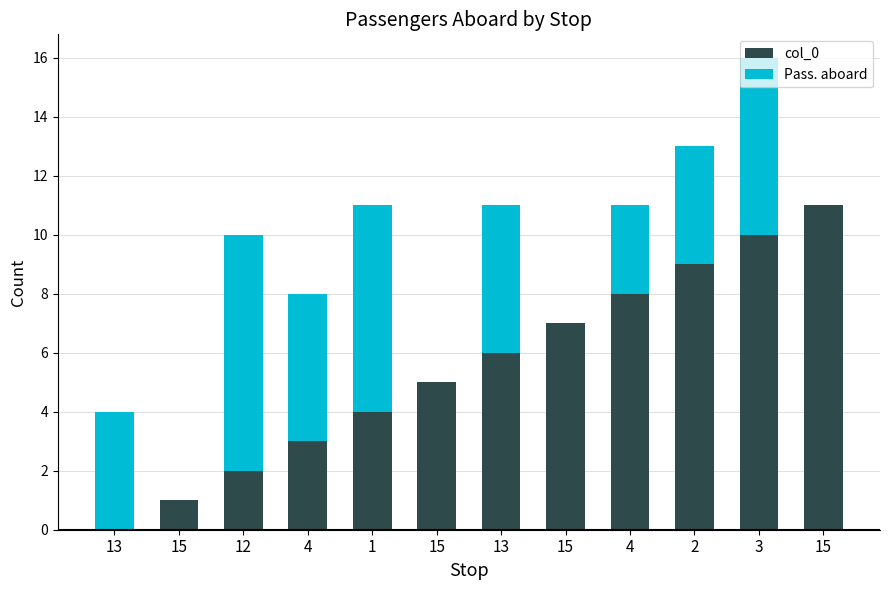

Which series has the largest total across all categories?

col_0